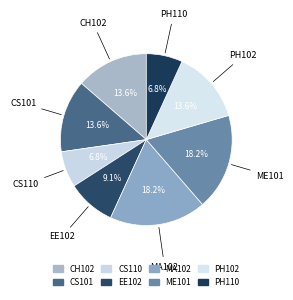

How many slices are in this pie chart?

8